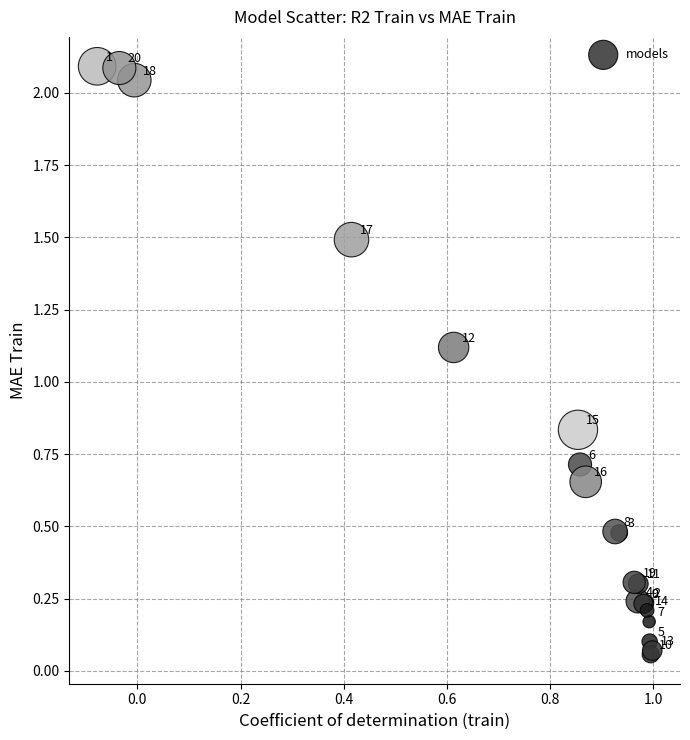

What Y value in the scatter plot is closest to 1?

1.1